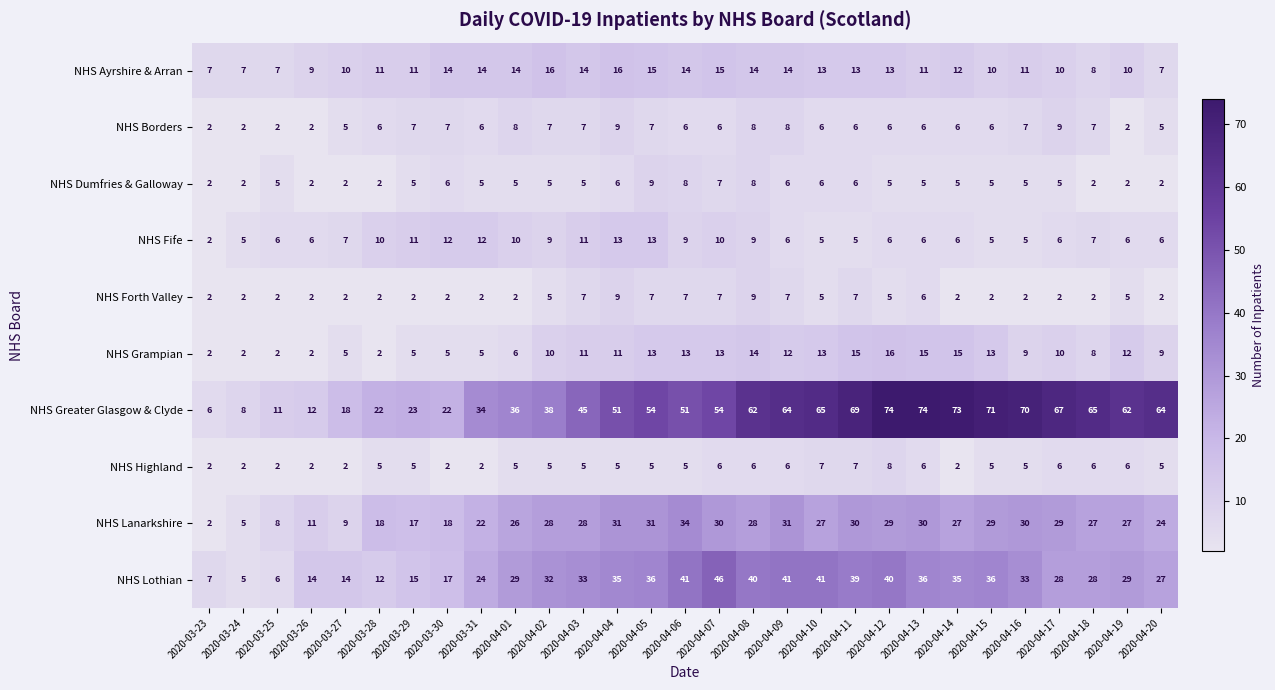

How many categories are shown in the chart?

29